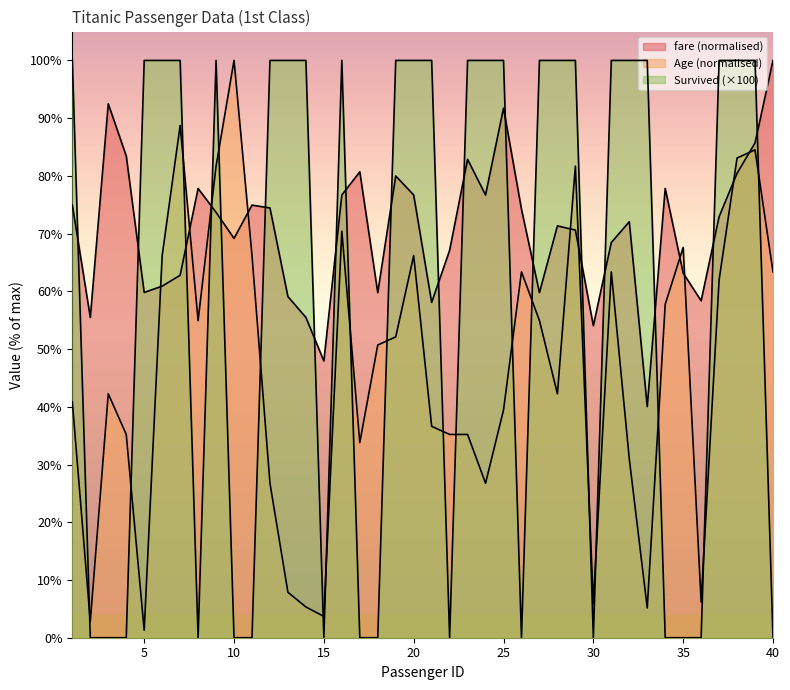

Is the value of Age at 12 greater than the value of fare at 7?

No